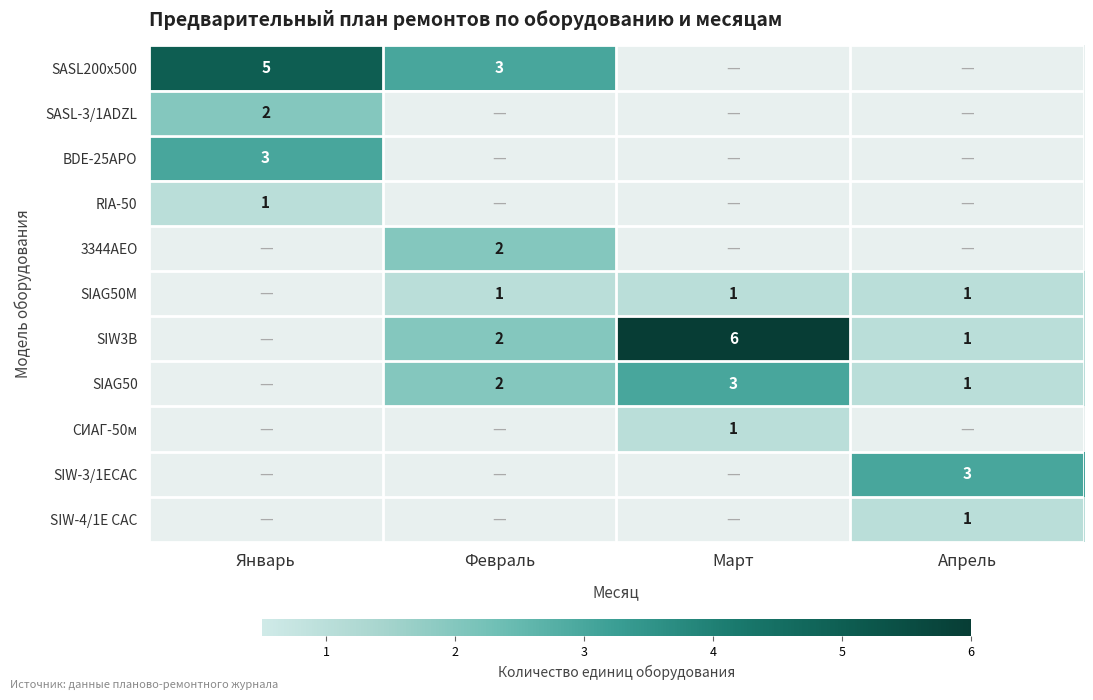

The value of SIW3B at Февраль is 2. True or false?

True